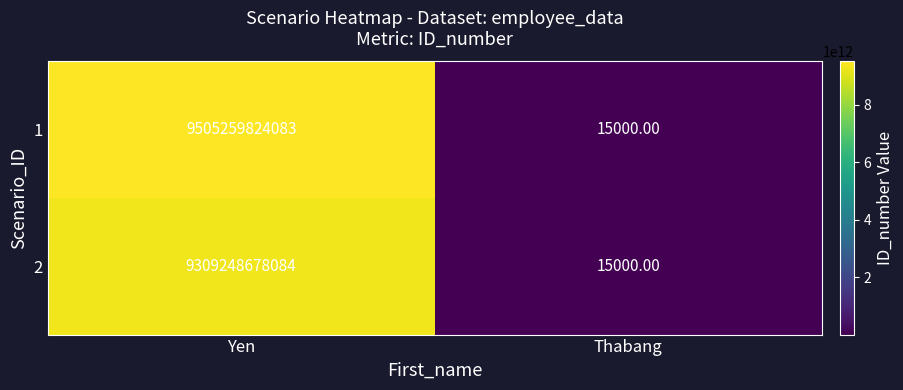

How many values in the 2 series are below 9309248678084?

1